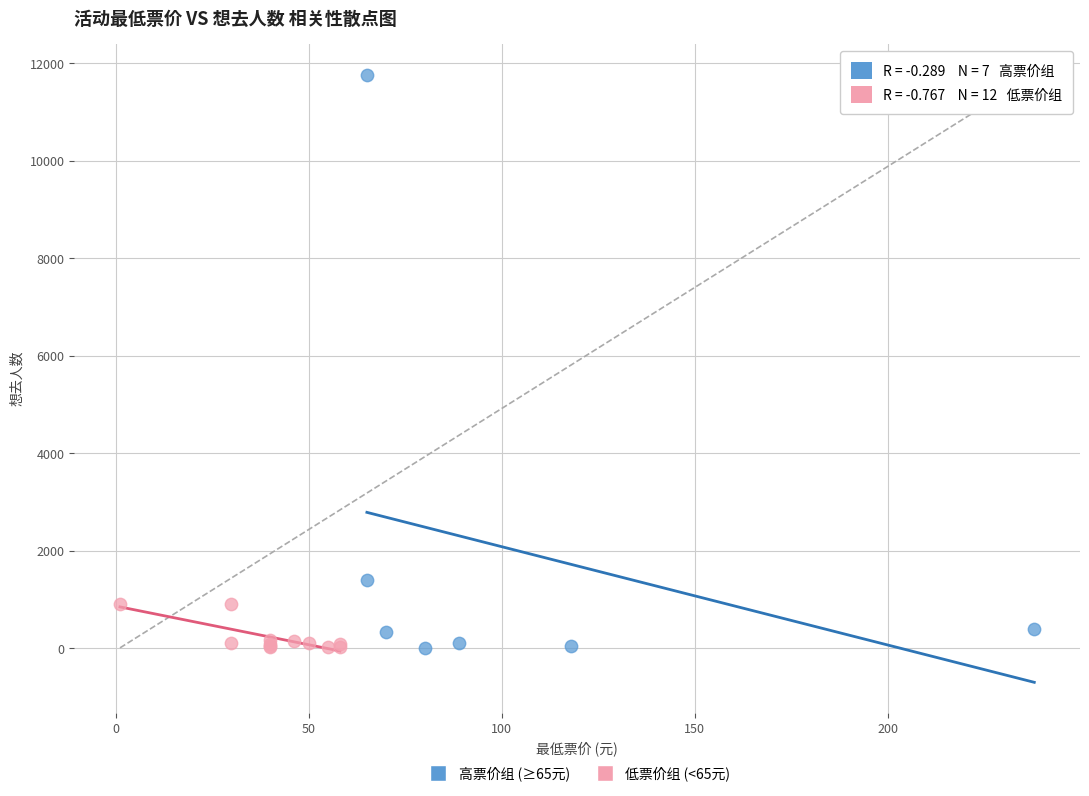

Which series reaches the maximum Y coordinate?

高票价组 (≥65元)